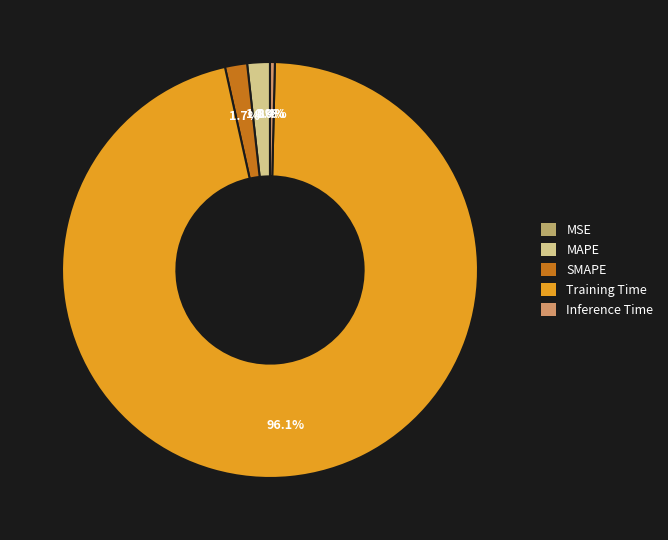

Is Inference Time the majority of the pie?

No